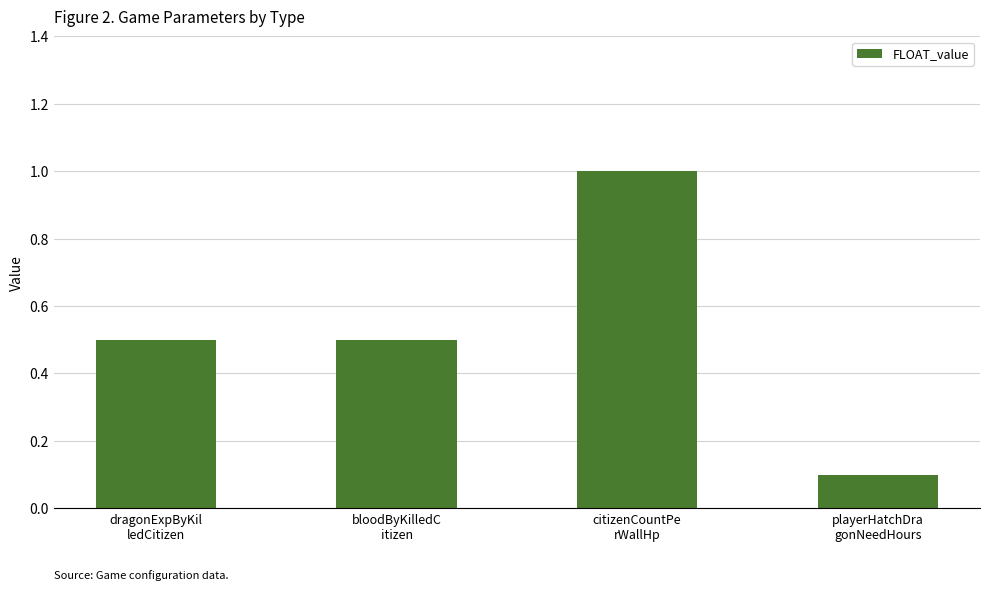

What is the maximum value shown in the chart?

1.0